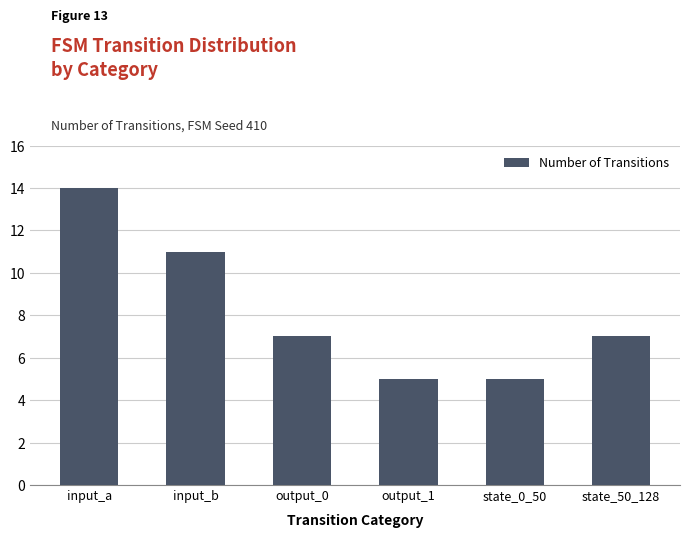

At which label does the data first exceed 7?

input_a